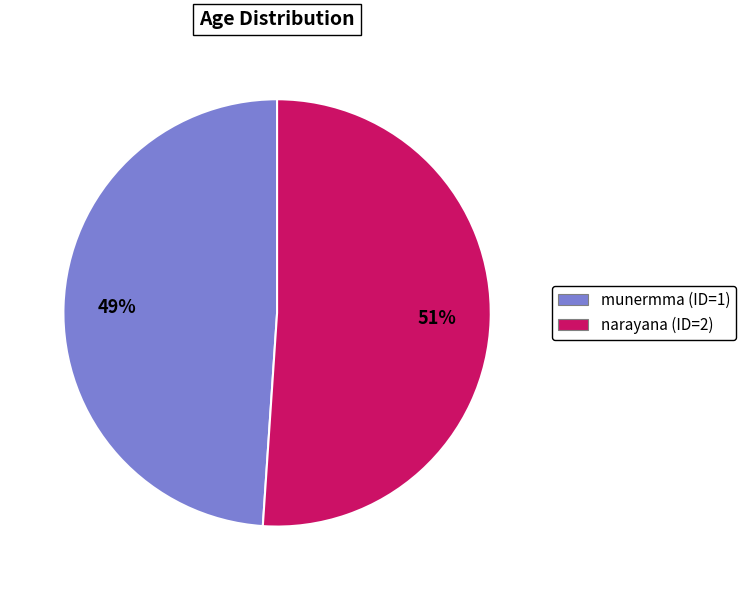

Rank the categories by value from highest to lowest.

narayana (ID=2), munermma (ID=1)